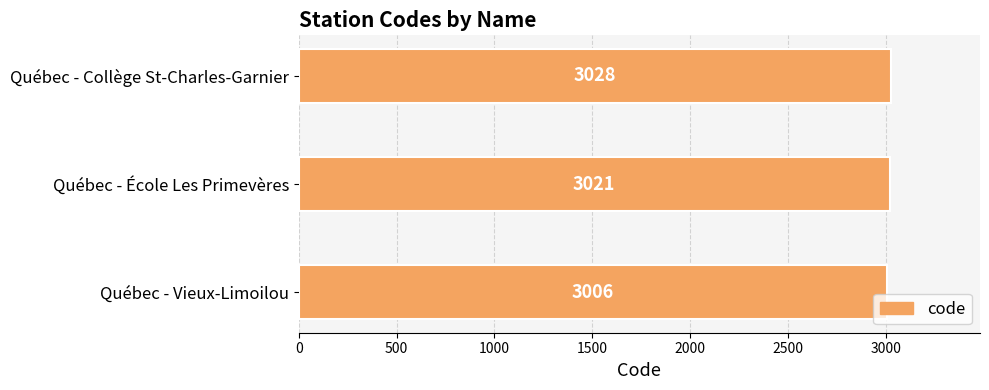

Does the chart contain any negative values?

No